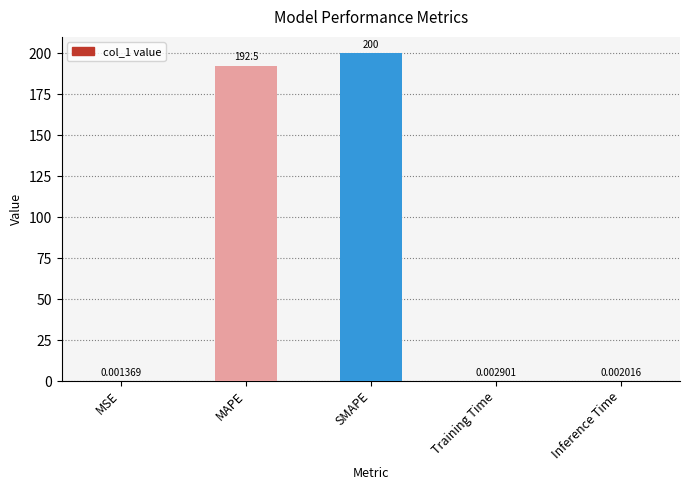

At which category does the chart reach its peak across all series?

SMAPE